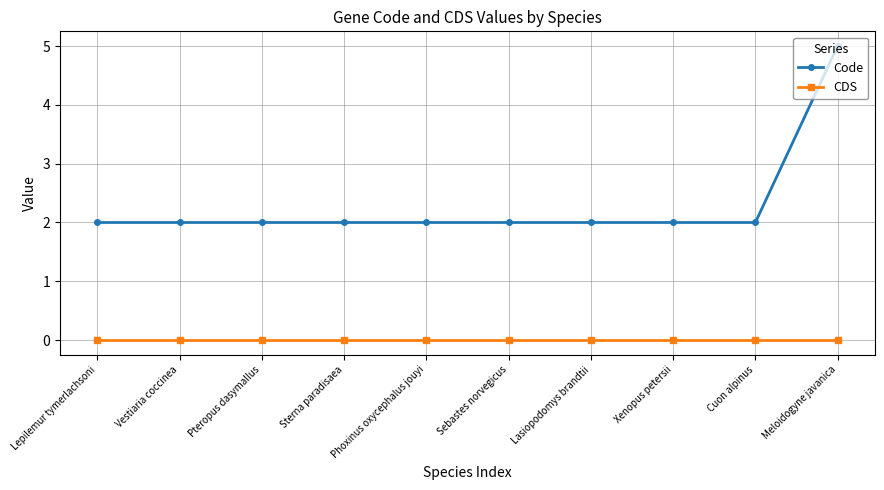

Is it true that Code equals 2 at Sebastes norvegicus?

True